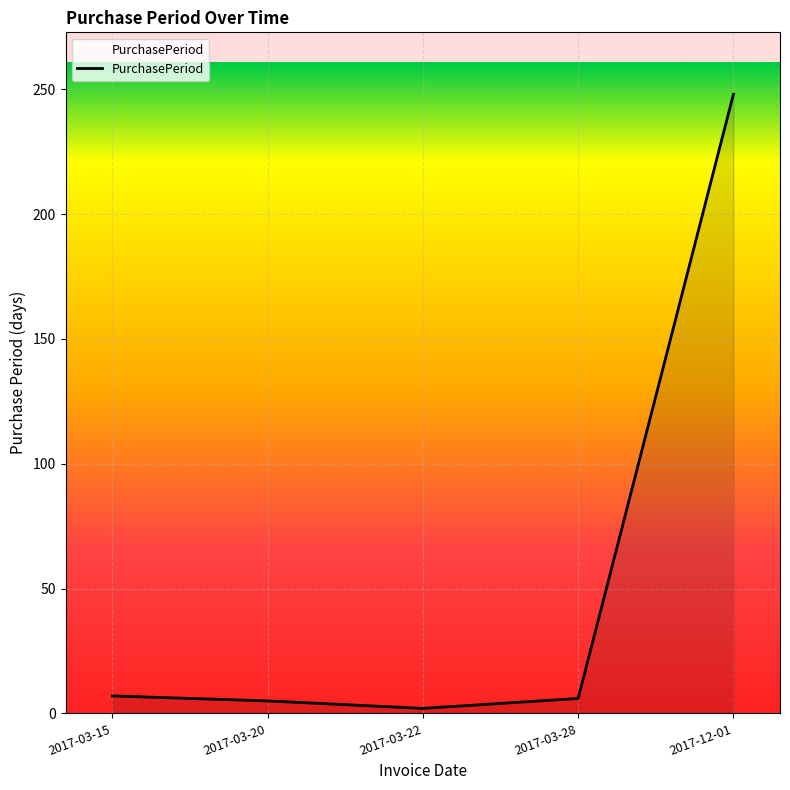

What is the sum of the values at 2017-12-01 and 2017-03-22?

250